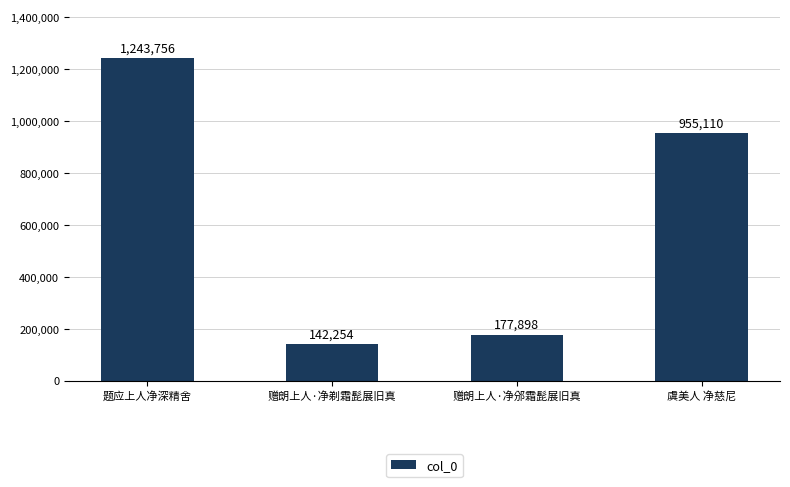

True or false: the data shows 955110 at 虞美人 净慈尼.

True